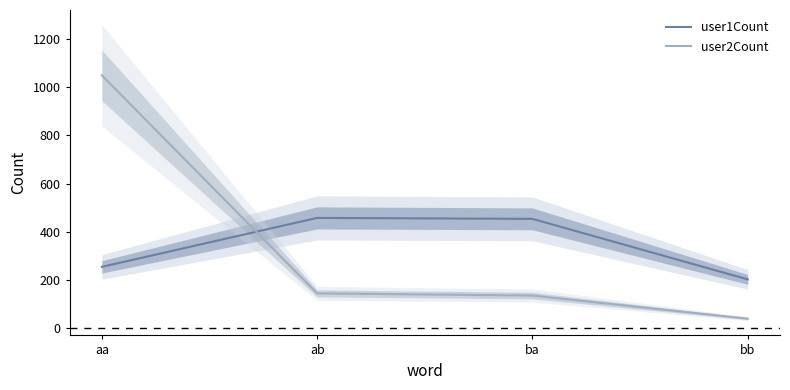

True or false: user2Count has more than 2 interior local peaks.

False